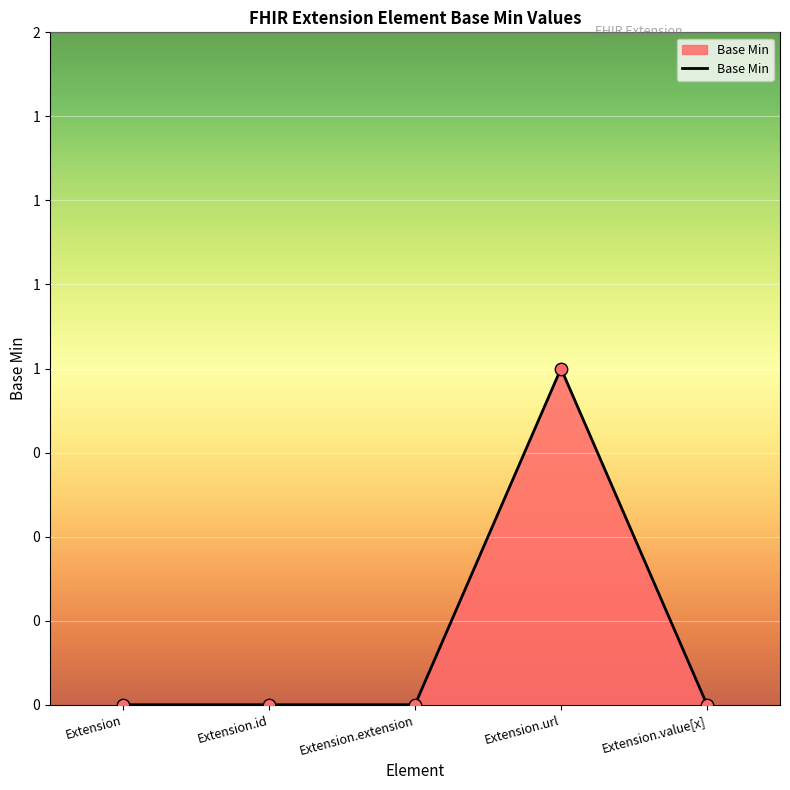

What is the change in value from Extension.extension to Extension.url?

+1